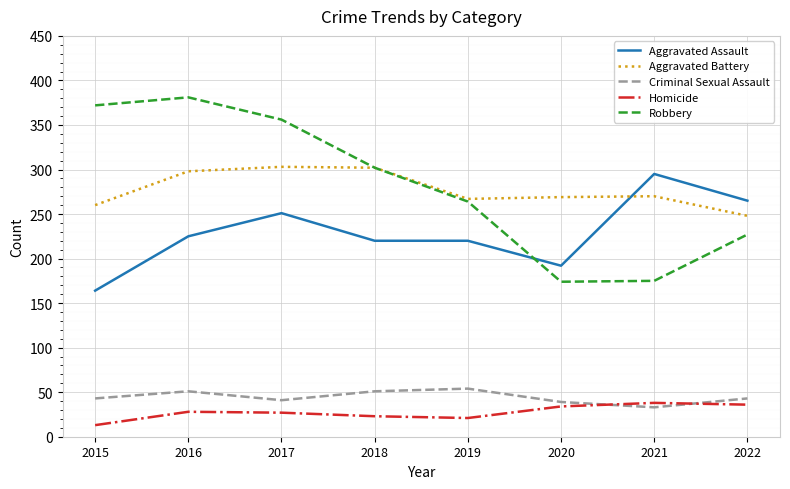

Rank the series by their maximum value, from highest to lowest.

Robbery, Aggravated Battery, Aggravated Assault, Criminal Sexual Assault, Homicide